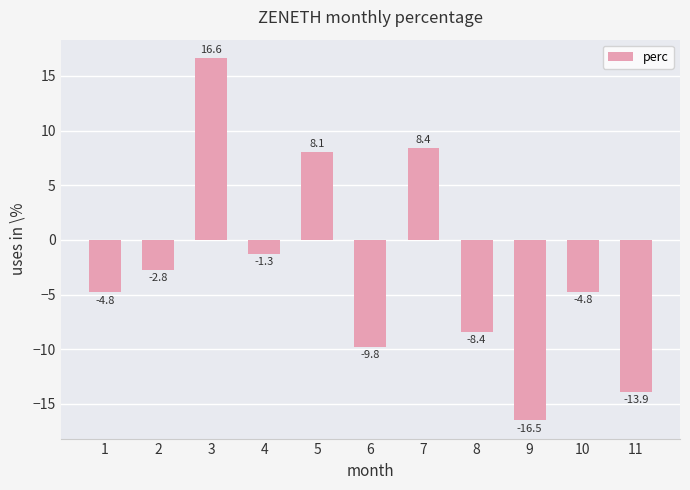

What is the difference between the values at 4 and 9?

15.2